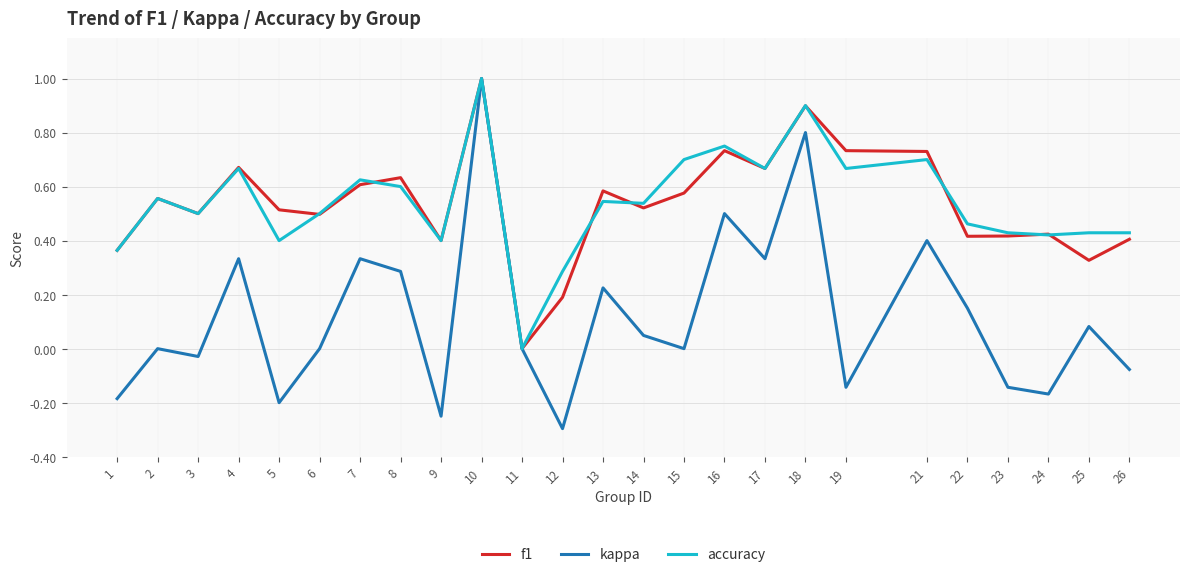

At 25, list the series in order from largest to smallest.

accuracy, f1, kappa